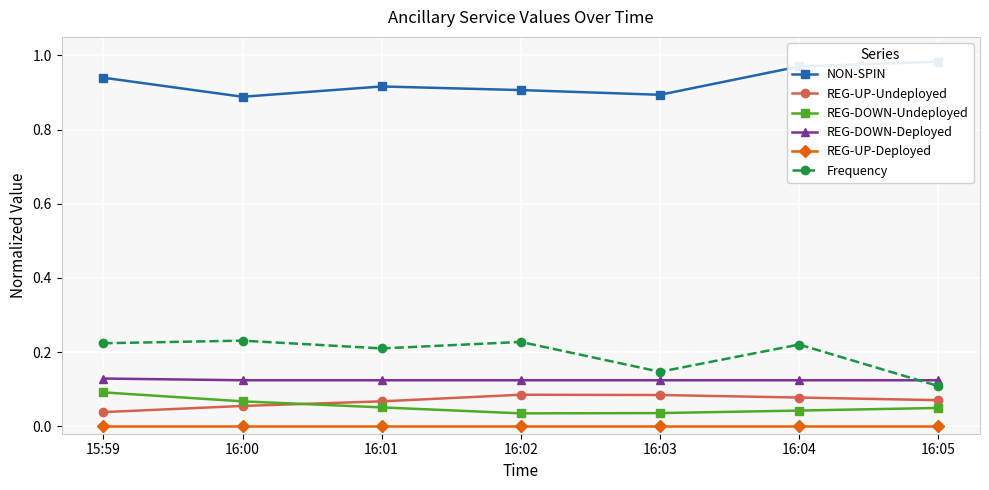

Which has a higher value, 16:03 or 16:05?

16:05